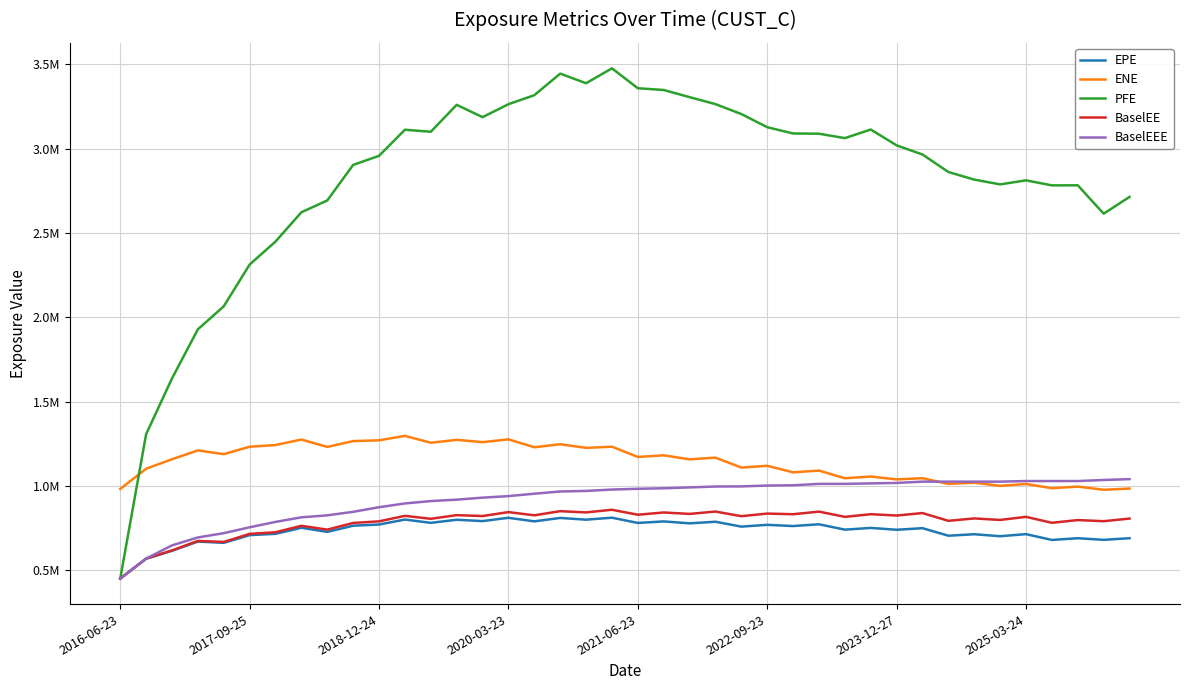

What are all the series names shown in the legend?

EPE, ENE, PFE, BaselEE, BaselEEE